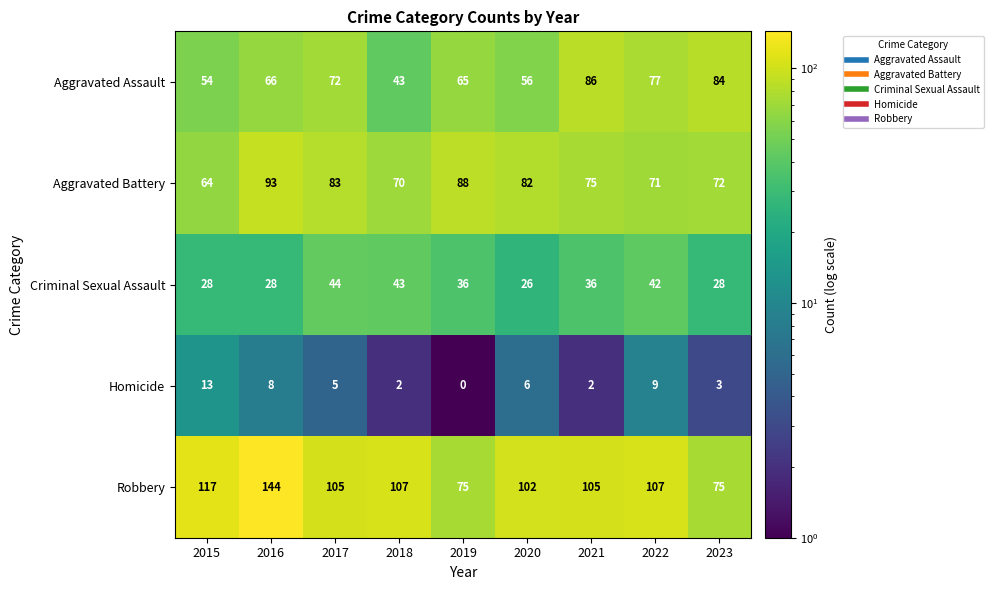

Where is Aggravated Assault nearest to the value 64?

2019